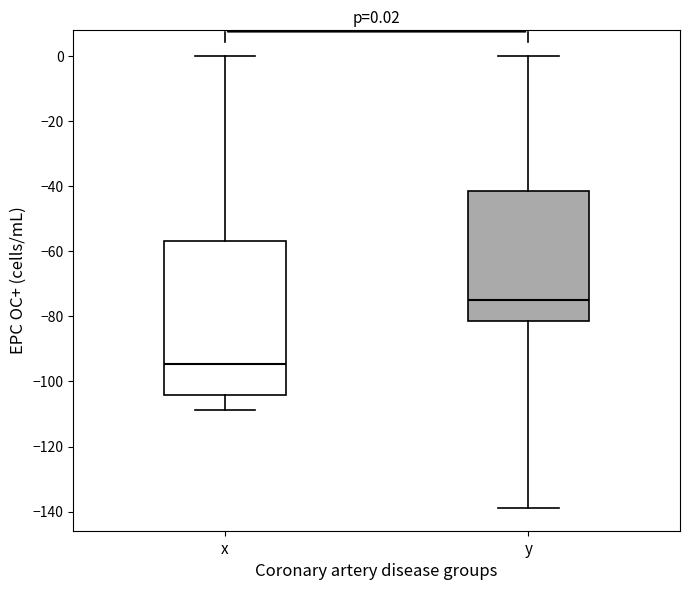

Which box has the lowest median line?

x